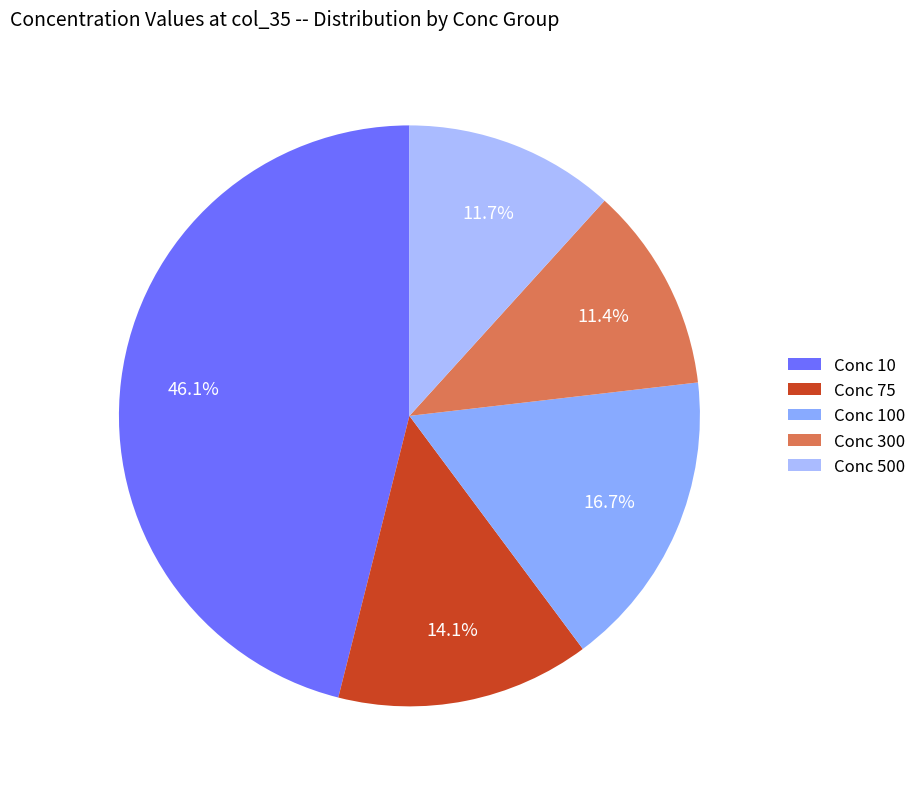

To the nearest percent, what is the difference between the largest and smallest slice percentages?

35%